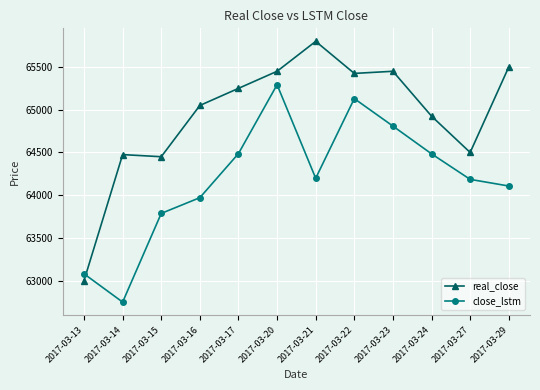

At which category is the sum across all series the highest?

2017-03-20